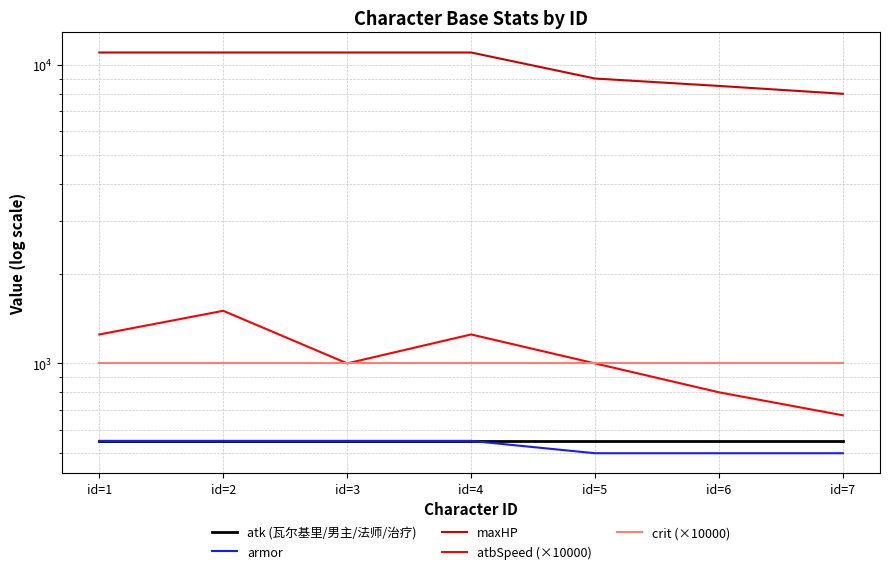

Does the chart have visible grid lines?

Yes